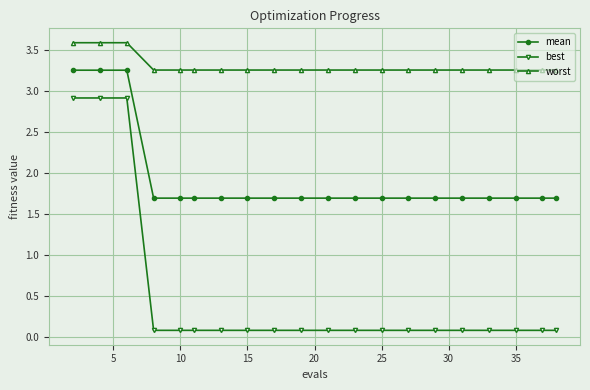

What are all the series names shown in the legend?

mean, best, worst